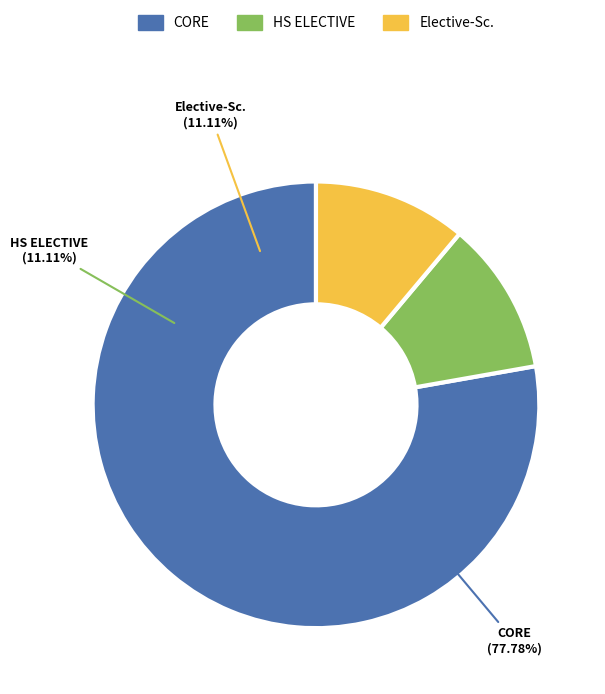

Is it true that HS ELECTIVE is 21% of the pie?

False